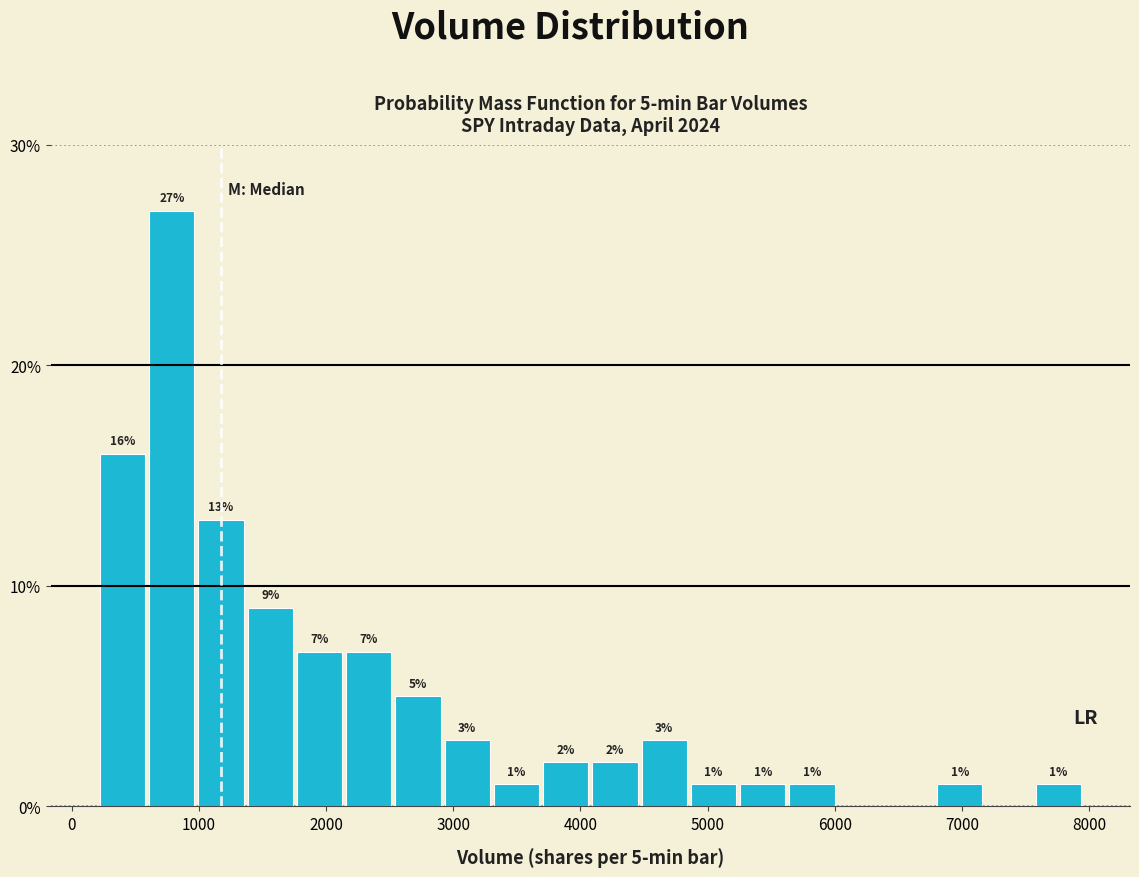

Read against the x-axis, roughly where is the centre of the tallest bar?

800